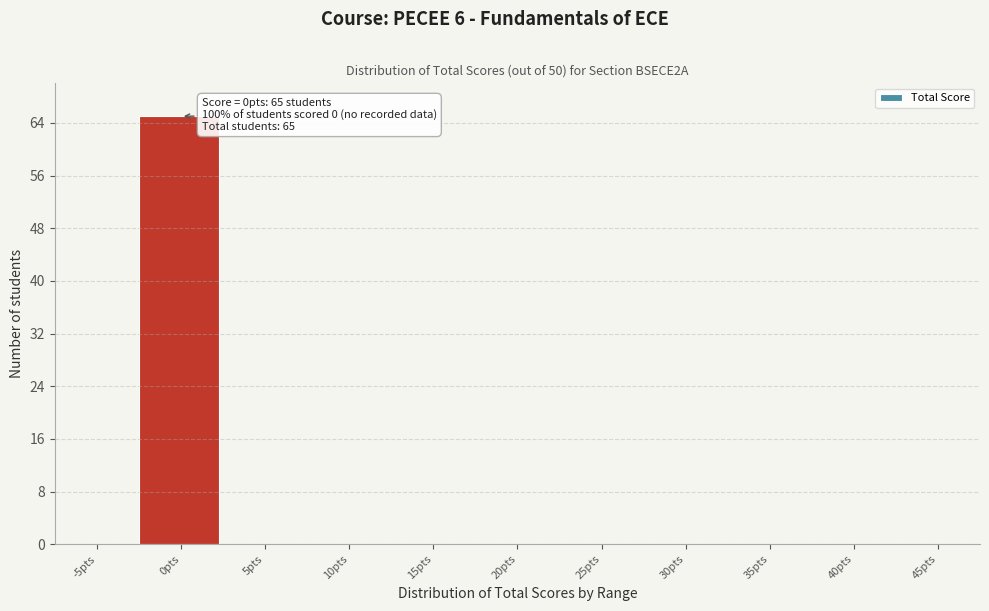

Reading left to right, what are all the values shown in this chart?

-5pts=0	0pts=65	5pts=0	10pts=0	15pts=0	20pts=0	25pts=0	30pts=0	35pts=0	40pts=0	45pts=0